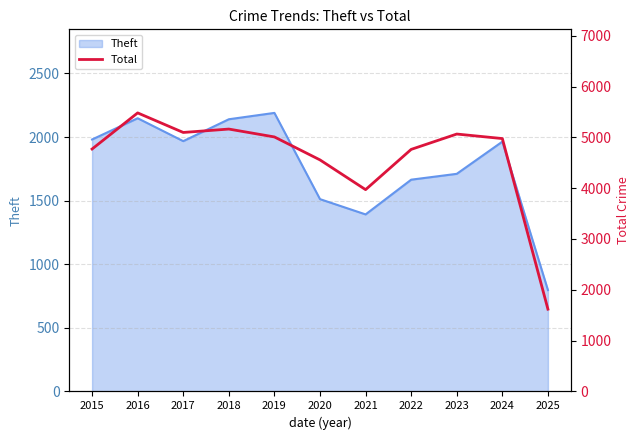

At which category does the data reach its first local peak?

2016